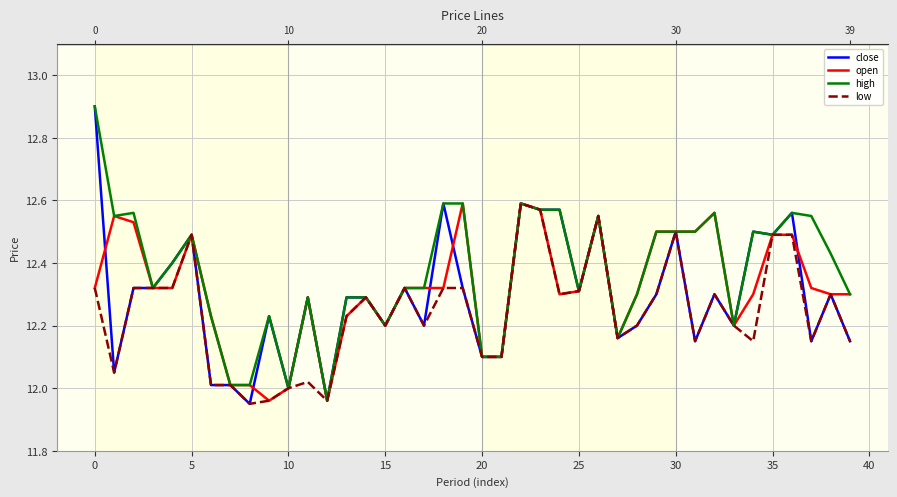

What is the difference between the second highest and minimum values in the low series?

0.6